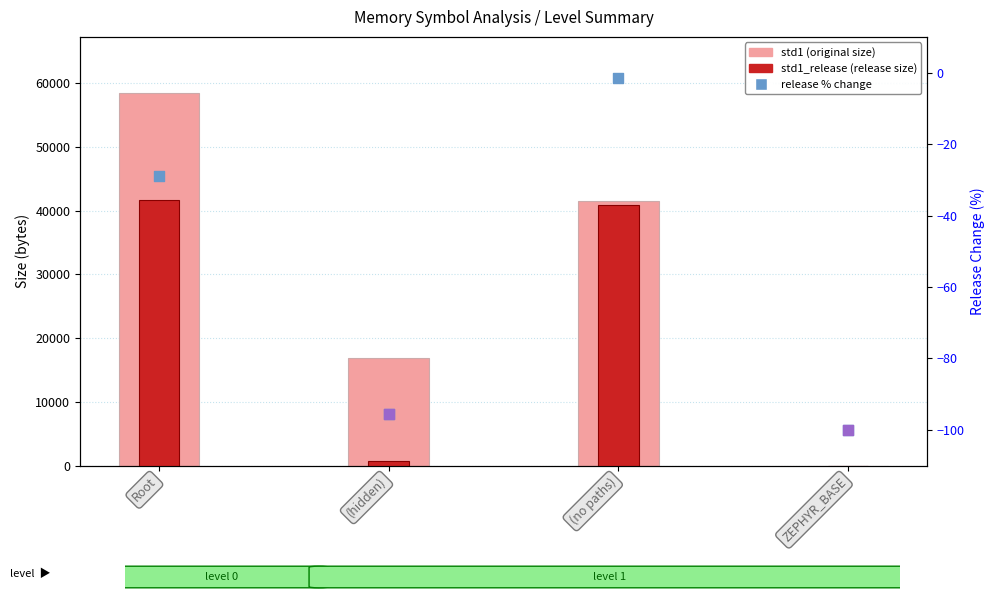

Which series contains the highest Y value?

std1 (original)